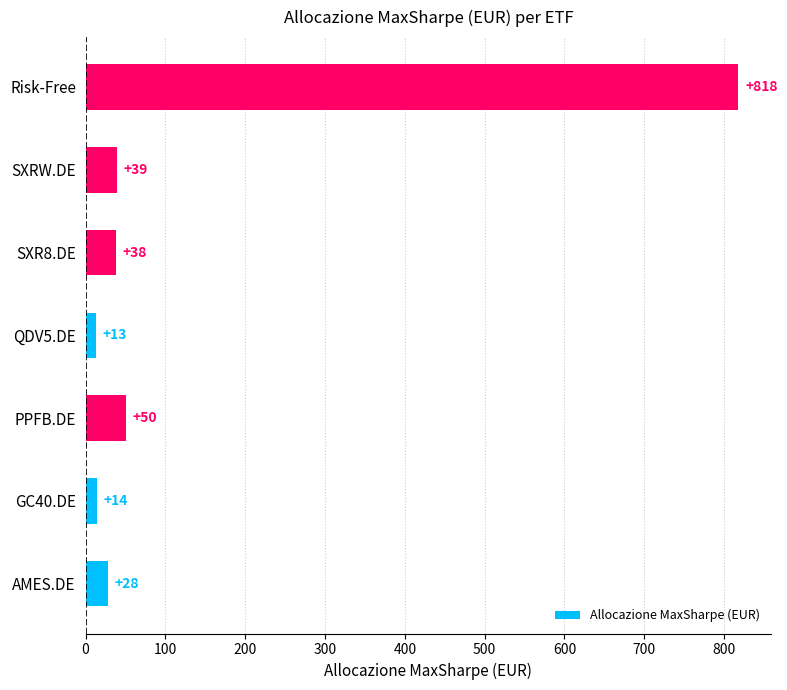

Where is the data nearest to the value 415?

PPFB.DE